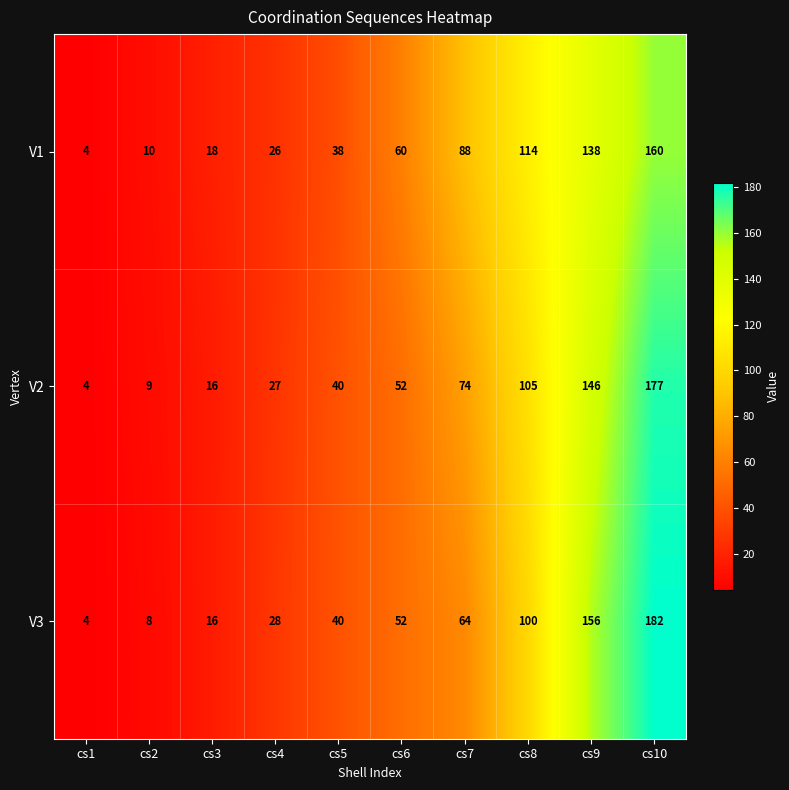

True or false: V2 has a value of 2 at cs1.

False